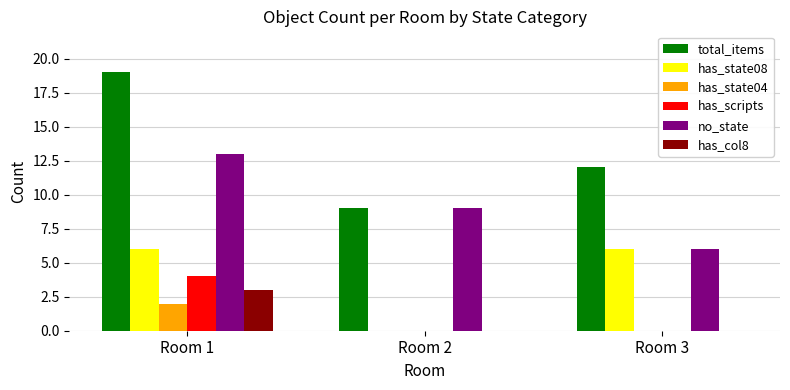

Which series has the largest range (max minus min)?

total_items